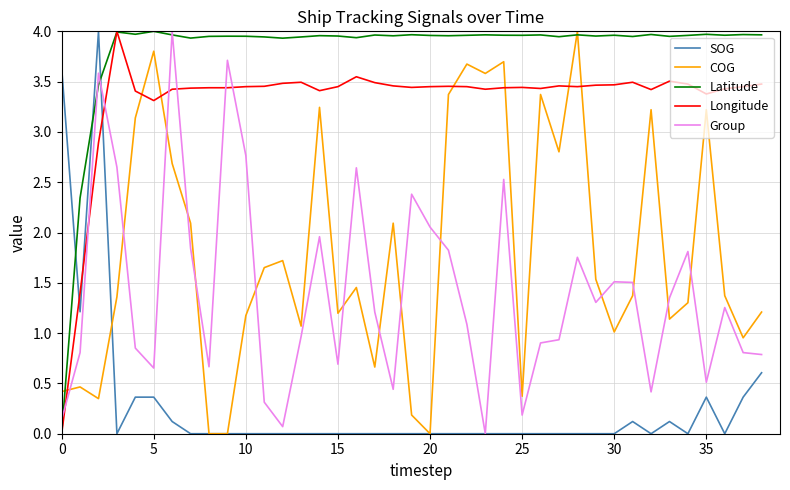

How many intersections are there between Group and COG?

14